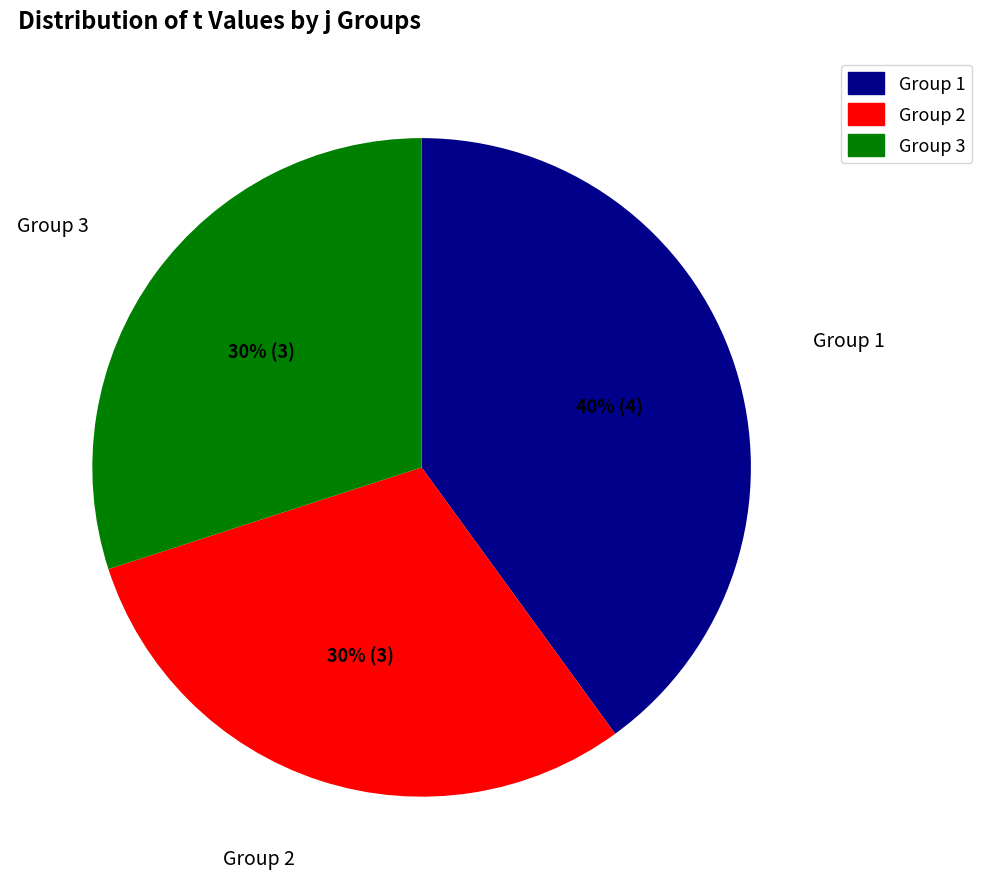

Count the number of slices in the pie.

3